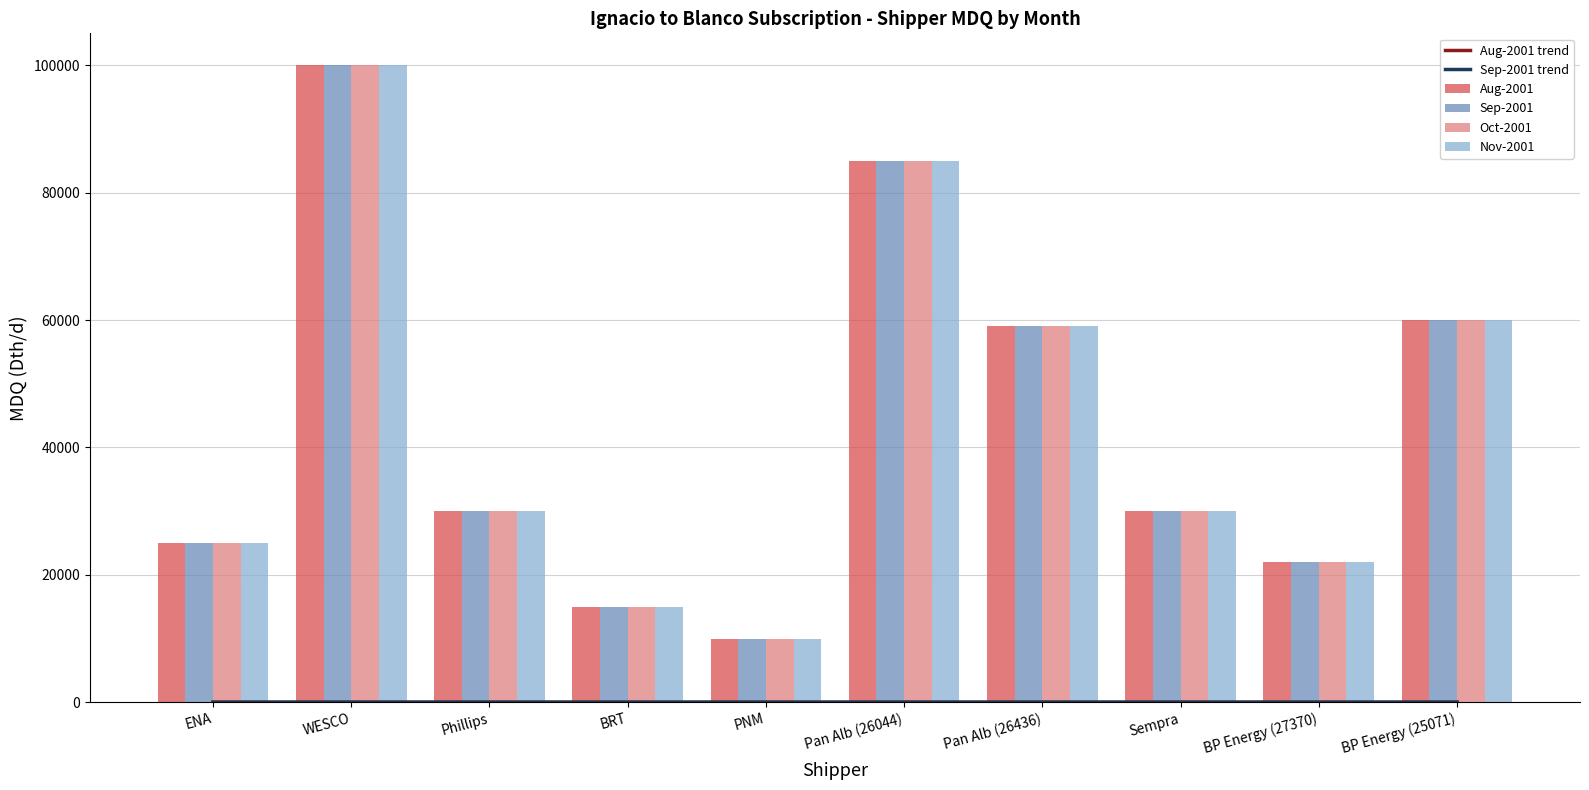

How many data points in Oct-2001 are above 30000?

4